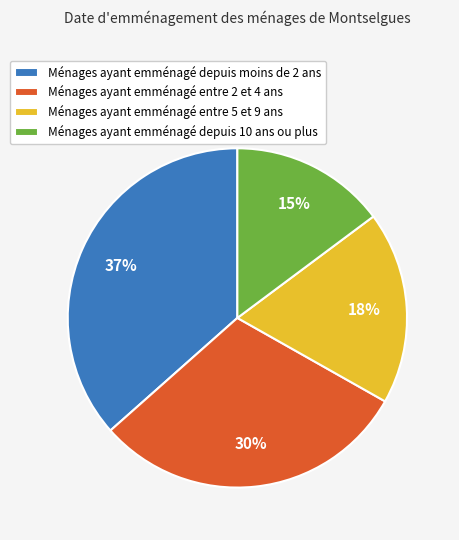

Do Ménages ayant emménagé entre 2 et 4 ans and Ménages ayant emménagé depuis 10 ans ou plus together represent more than half of the pie?

No